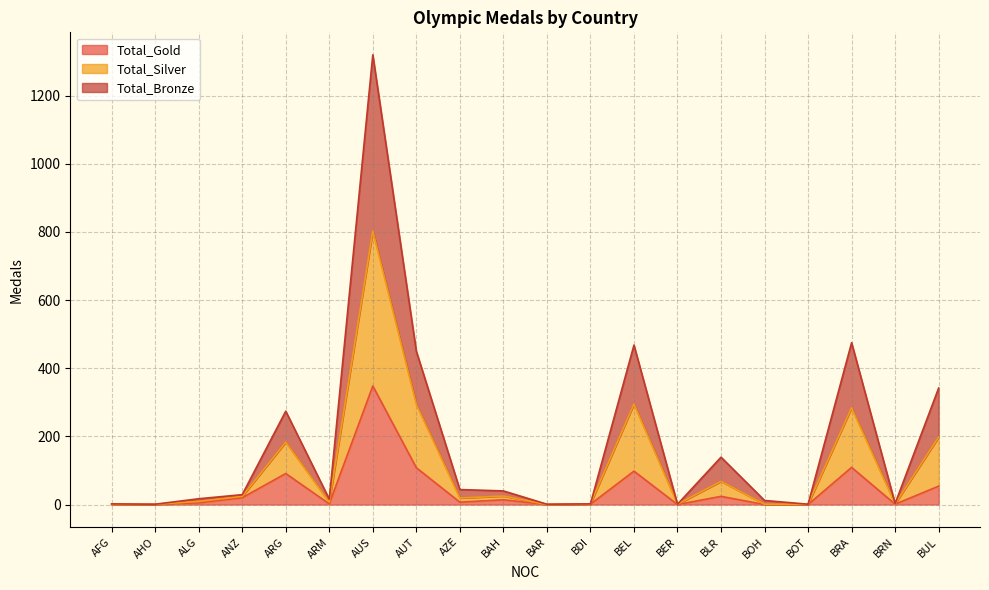

What is the value of the Total_Gold point at the 7th from the left?

348